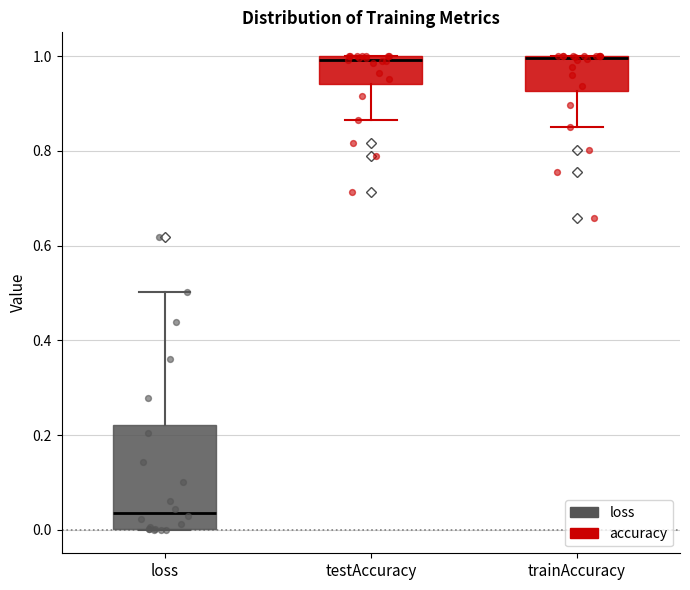

Where is the lower edge of the box for testAccuracy on the y-axis? The values are not printed on the chart, so give them approximately, as read against the axis.

0.94